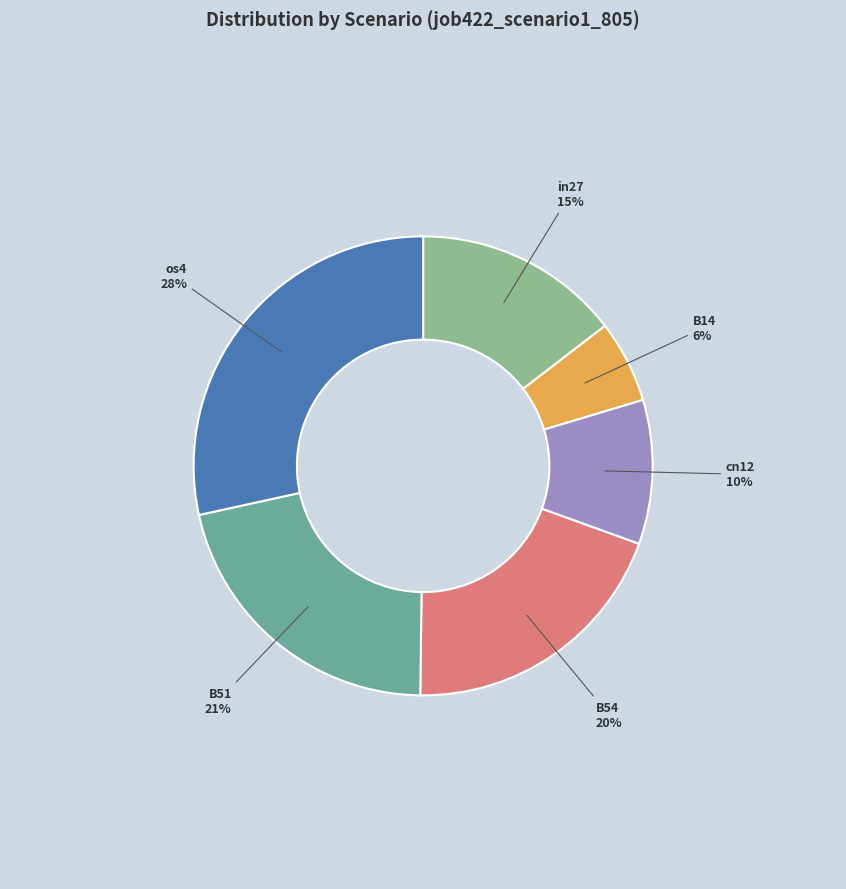

Does any single category account for the majority?

No